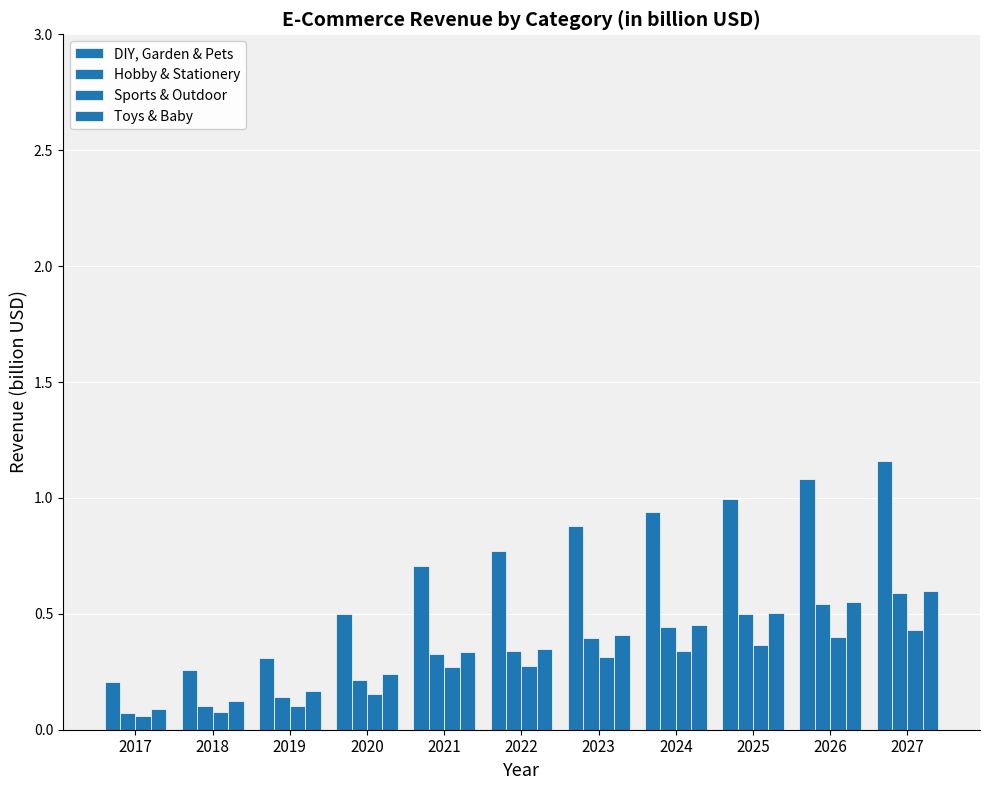

What is the value of the DIY, Garden & Pets bar at the 1st from the left?

0.2